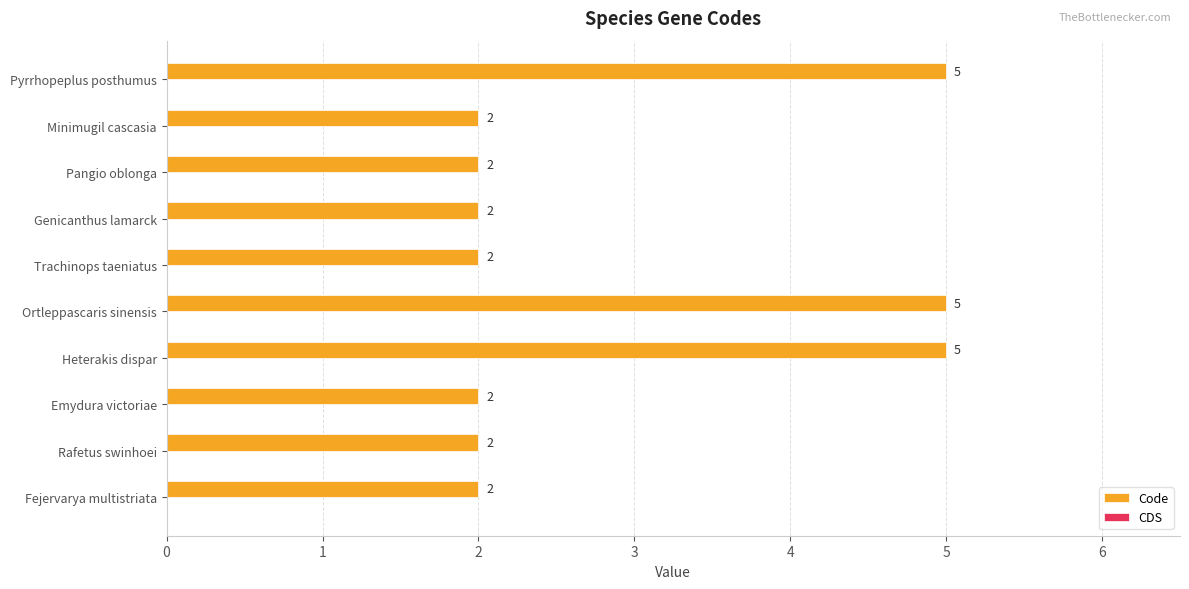

What is the maximum value shown in the chart?

5